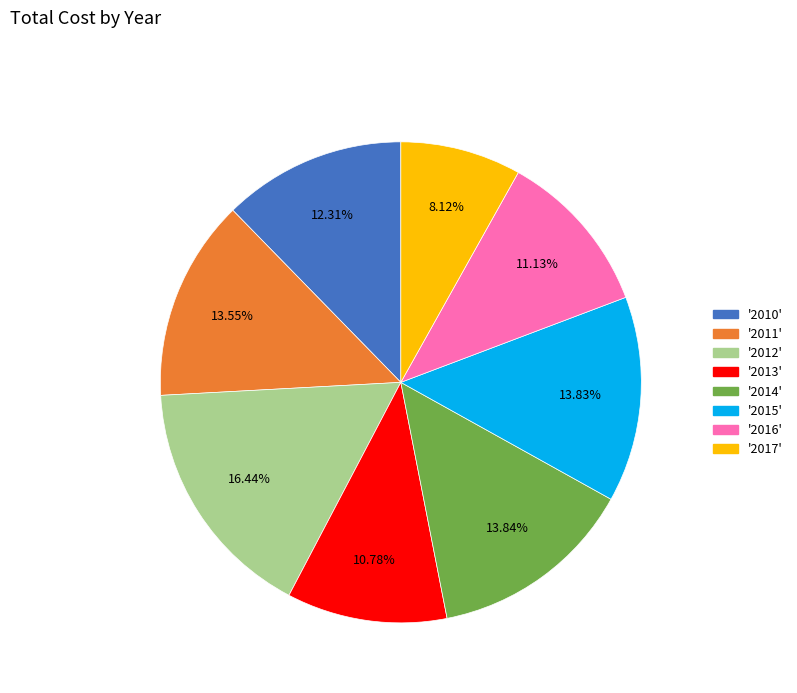

Is there a majority slice in this chart?

No